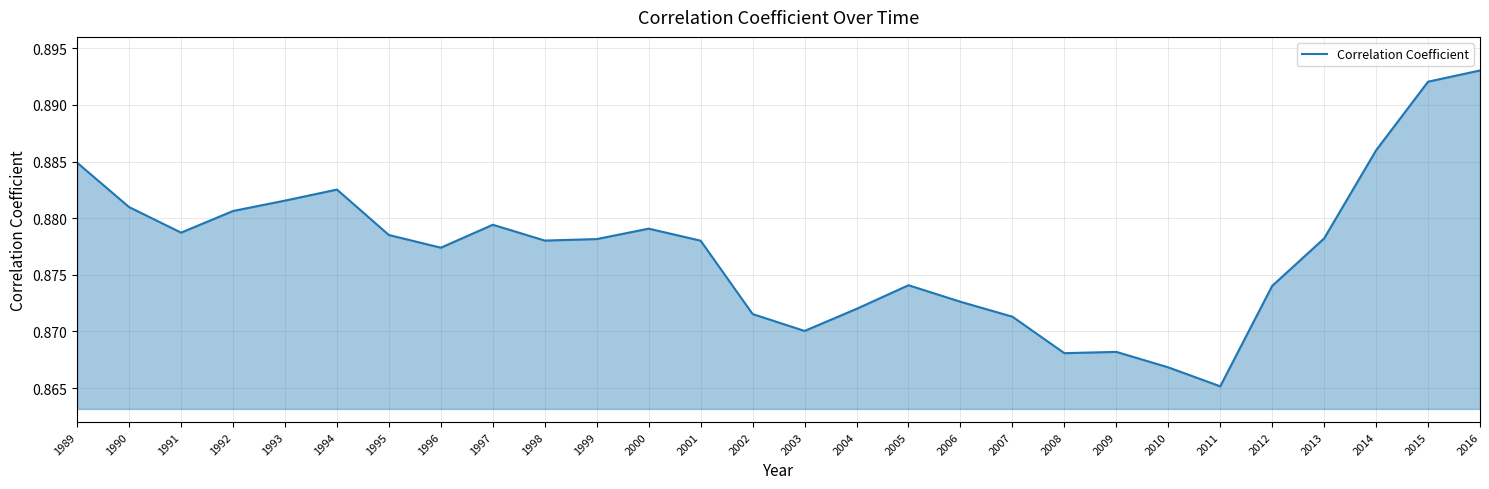

True or false: the data shows 0.6 at 2016.

False